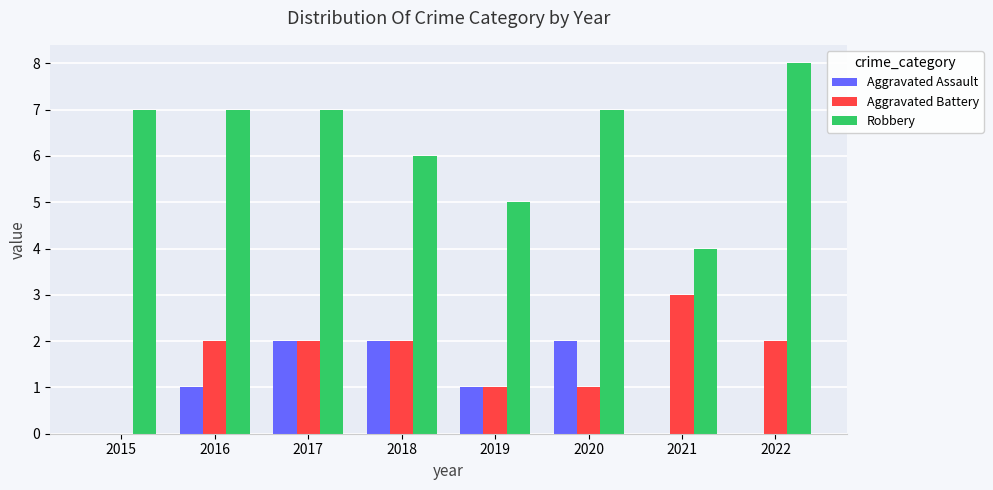

What is the highest value of the Aggravated Assault series?

2